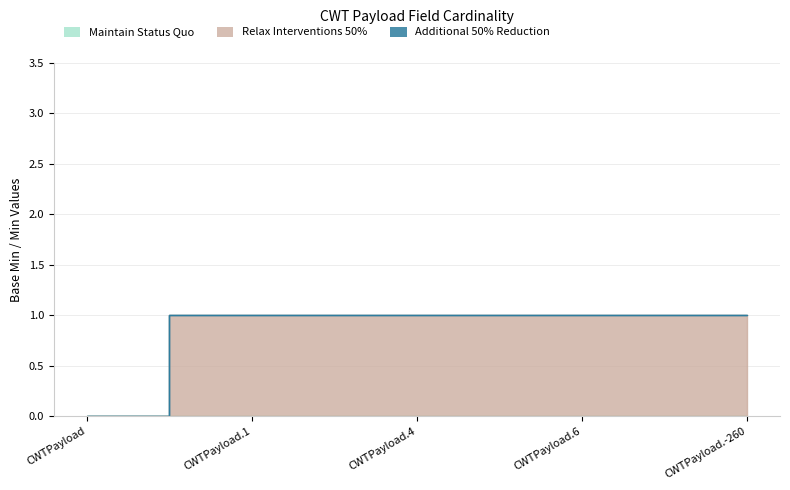

List the labels in order of Maintain Status Quo value, largest first.

CWTPayload, CWTPayload.1, CWTPayload.4, CWTPayload.6, CWTPayload.-260